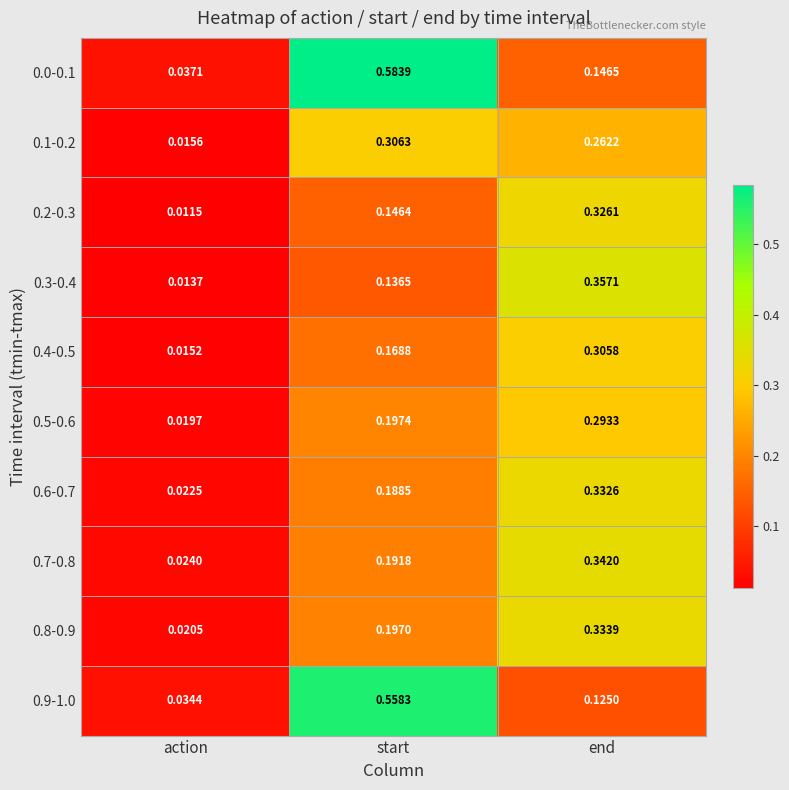

Count the number of categories in the chart.

3